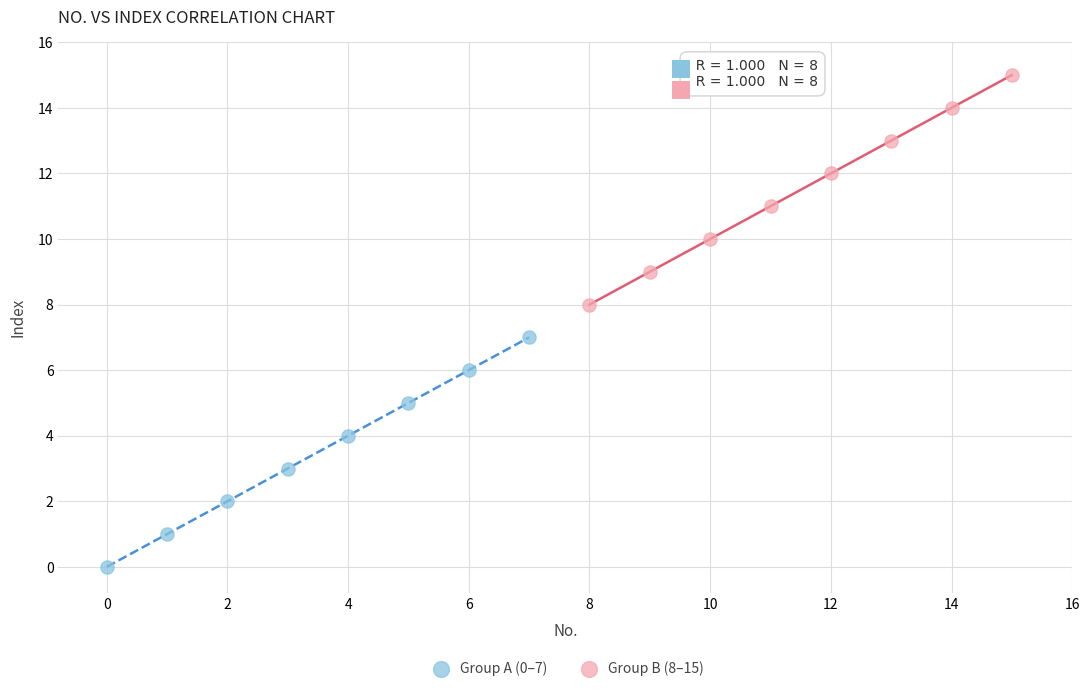

Which series reaches the maximum Y coordinate?

Group B (8–15)